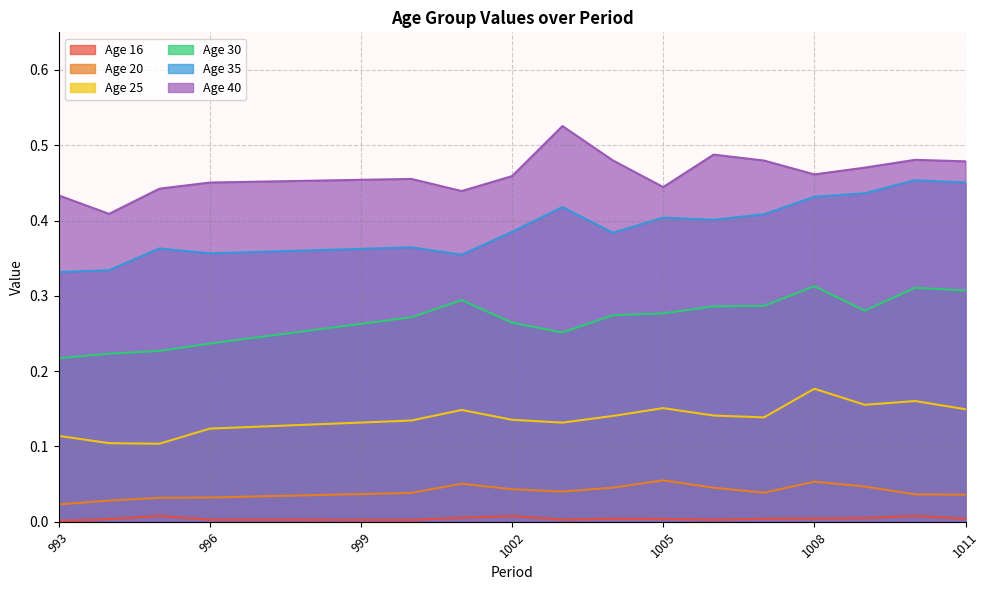

True or false: 25 has more than 1 points higher than both neighbors.

True